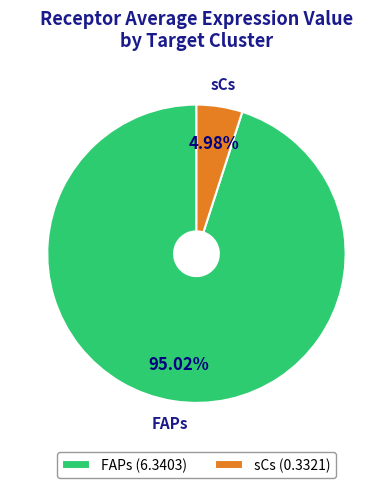

Is it true that sCs is 5% of the pie?

True